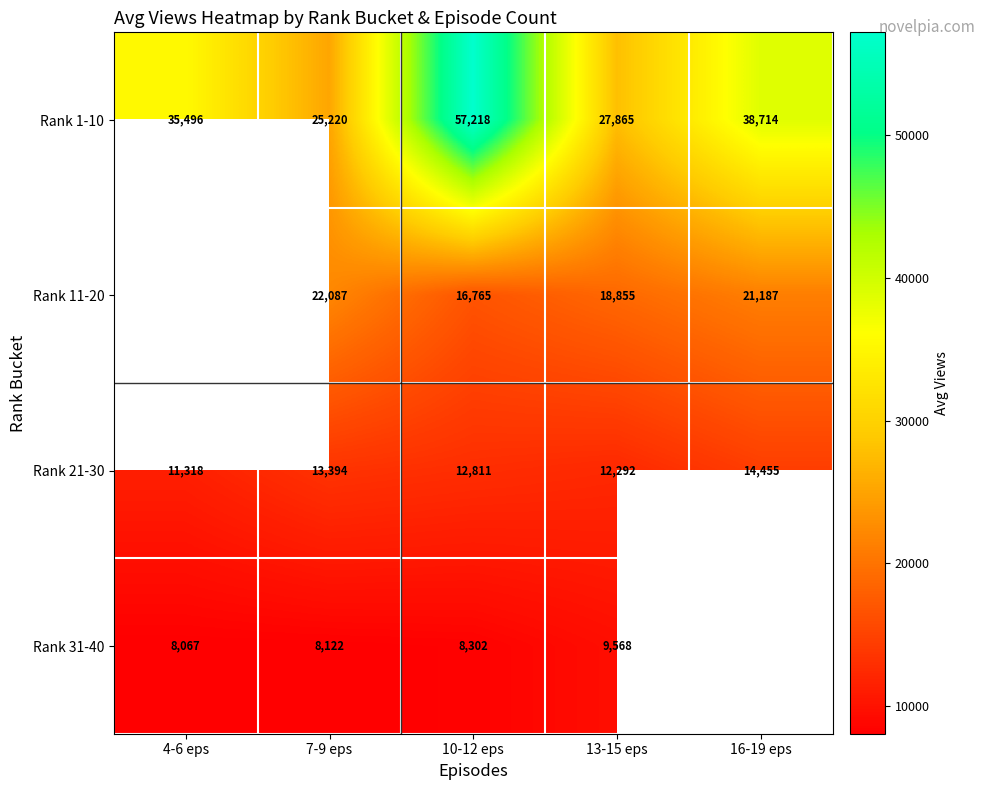

Between 7-9 eps and 13-15 eps, which series saw the biggest shift?

Rank 11-20